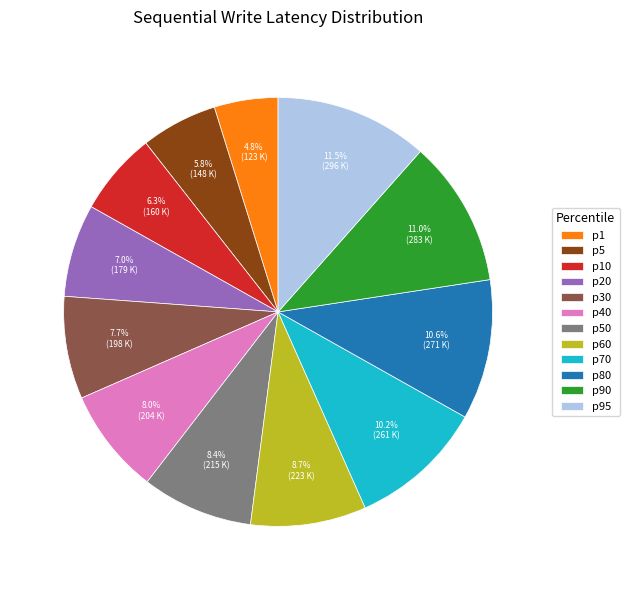

Between p70 and p10, which is larger?

p70